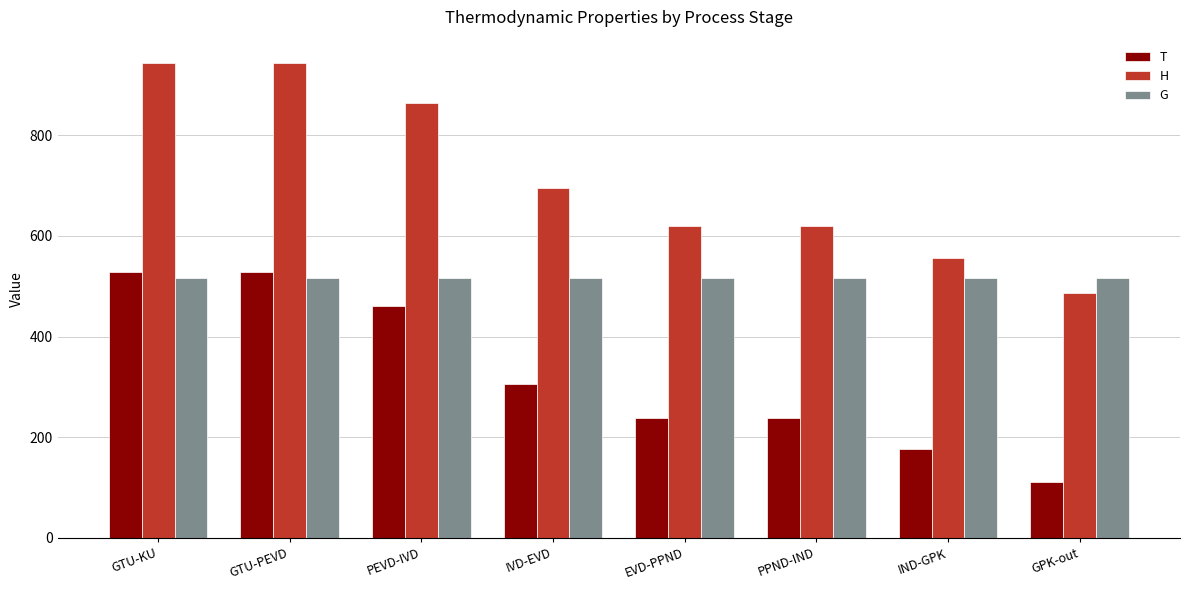

What is the lowest value of the T series?

111.6